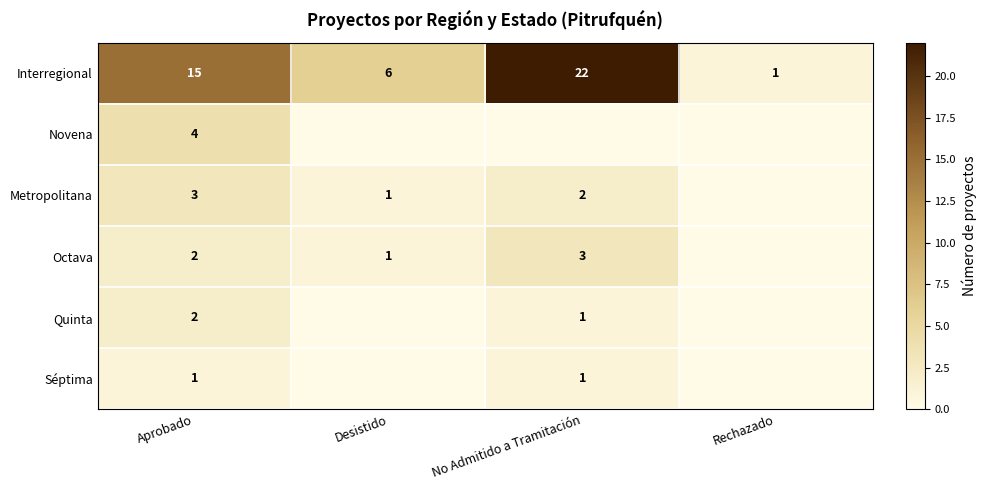

At which category is the sum across all series the highest?

No Admitido a Tramitación